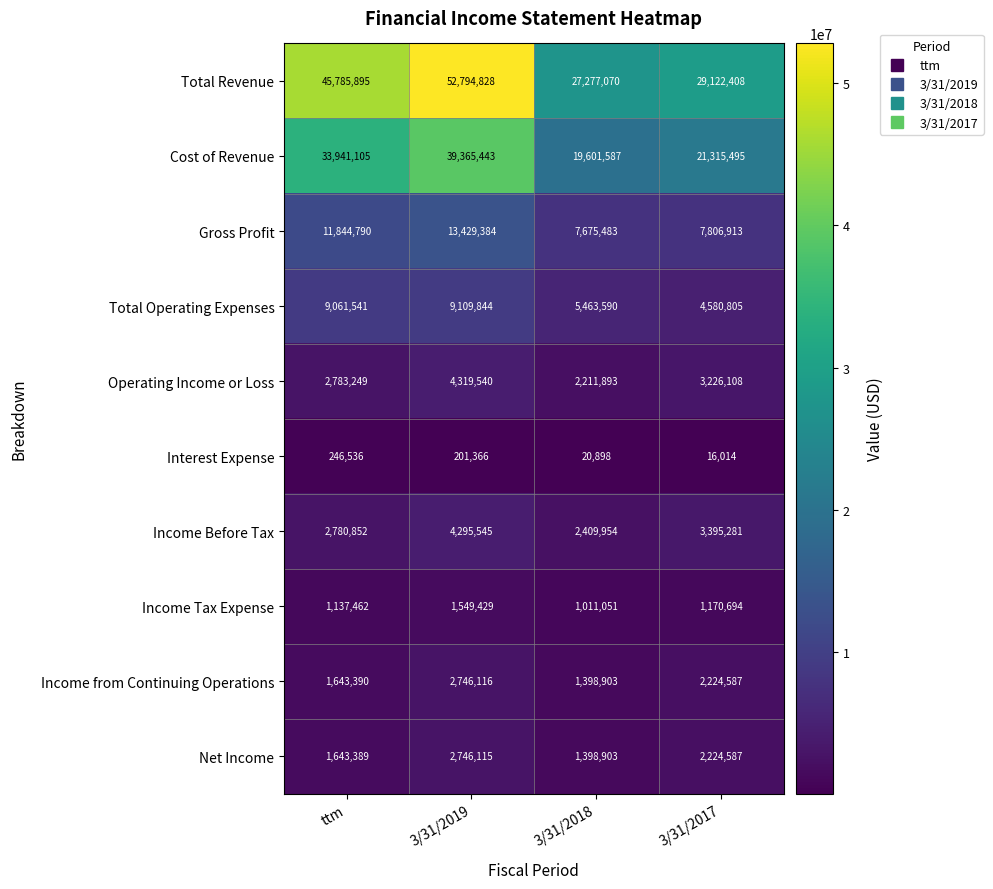

Which series has the widest spread of values?

Total Revenue